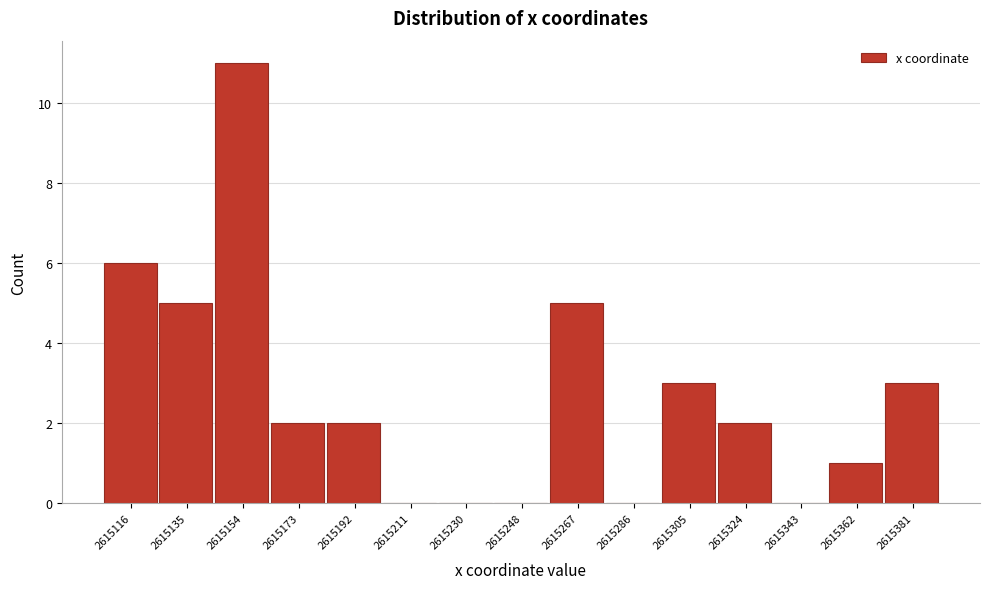

Reading left to right, list all the values displayed in this chart.

2615116=6	2615135=5	2615154=11	2615173=2	2615192=2	2615211=0	2615230=0	2615248=0	2615267=5	2615286=0	2615305=3	2615324=2	2615343=0	2615362=1	2615381=3